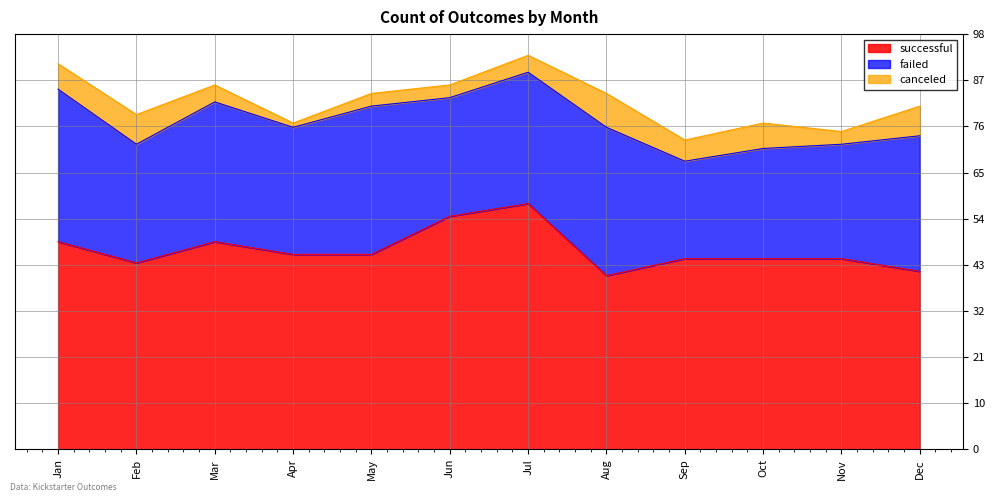

What is the difference between the failed values at Apr and Sep?

7